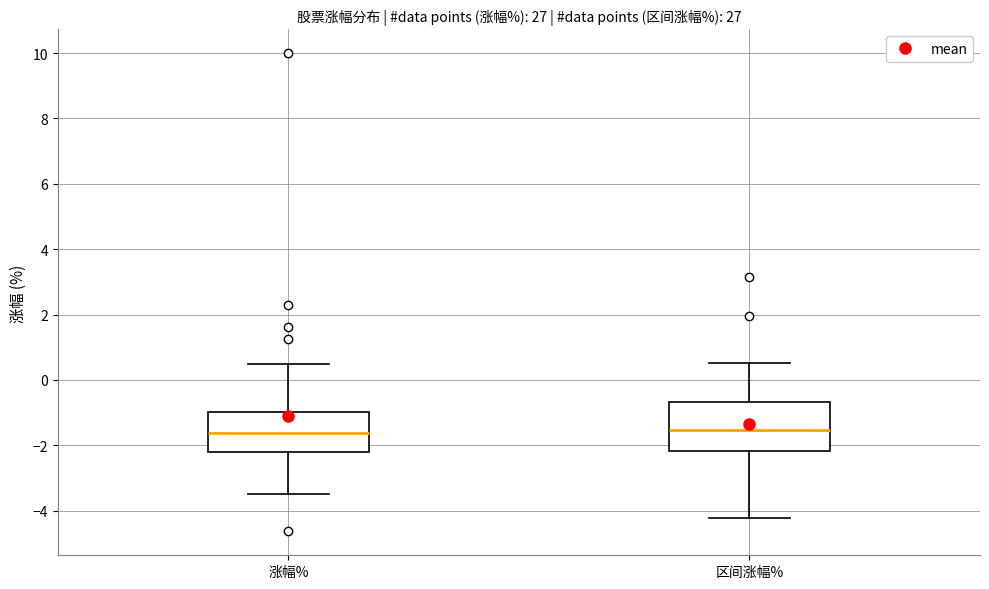

Reading left to right, read every box against the y-axis: the position of its median line, the range the box covers, and the ends of its whiskers. The values are not printed on the chart, so give them approximately, as read against the axis.

涨幅%: median -1.6, box -2.2 to -1.0, whiskers -3.4 to 0.6
区间涨幅%: median -1.6, box -2.2 to -0.6, whiskers -4.2 to 0.6